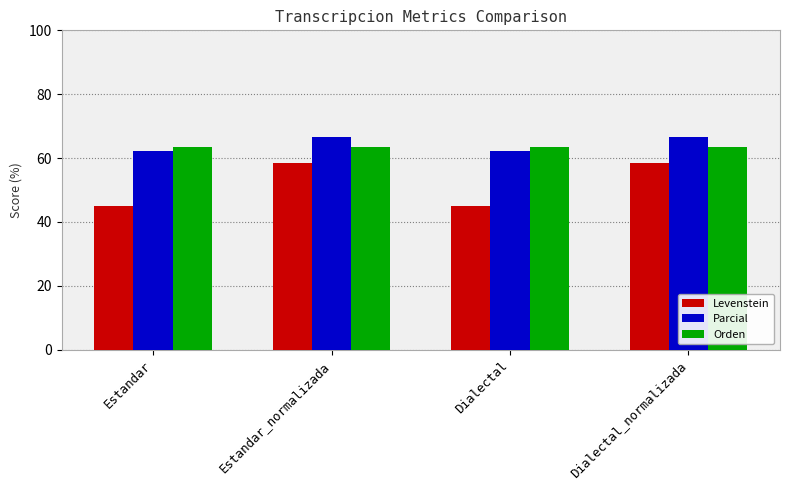

What is the greatest value displayed?

66.7